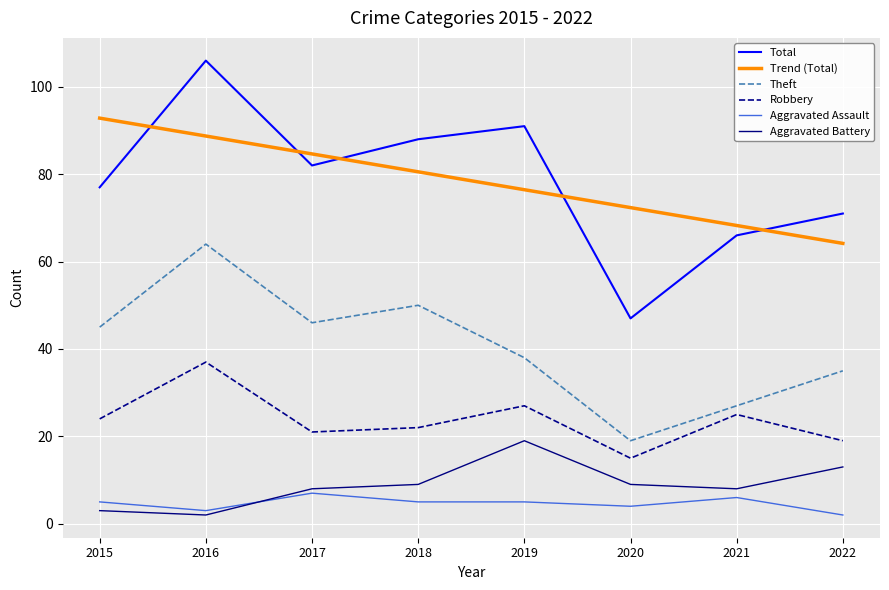

Is it true that Trend (Total) equals 68.3 at 2021?

True